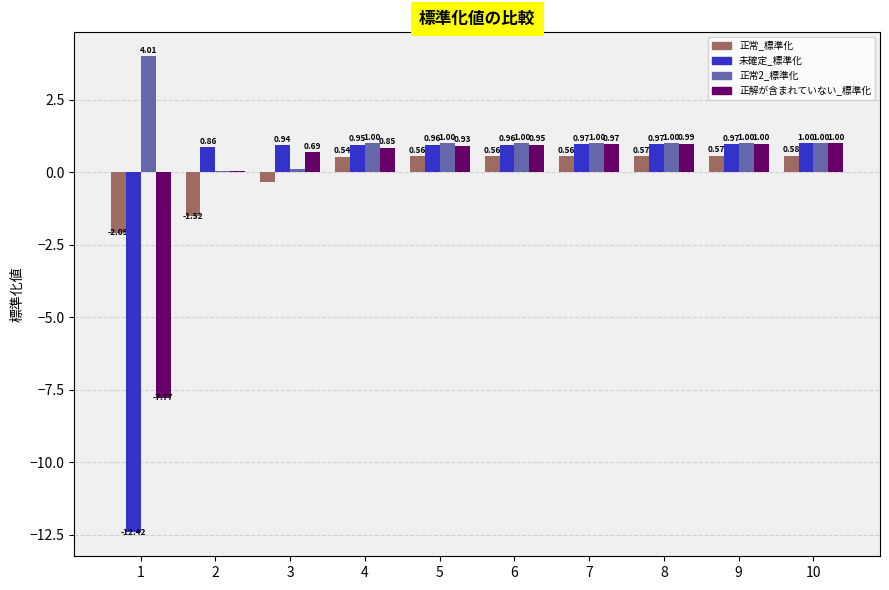

What is the maximum value for 正常2_標準化?

4.0